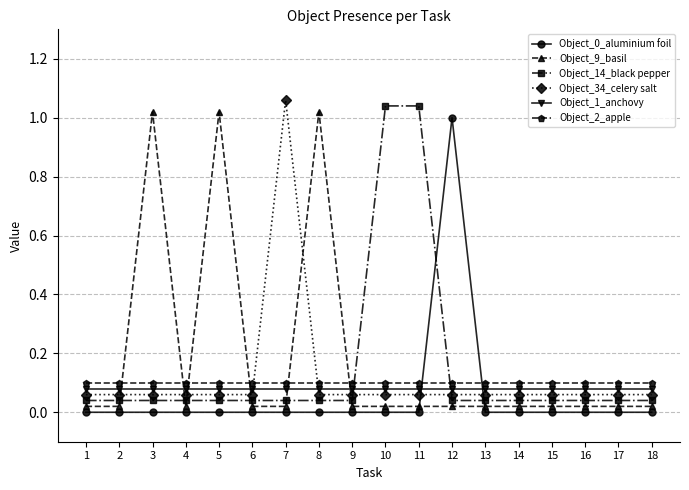

Which series has the largest total across all categories?

Object_9_basil